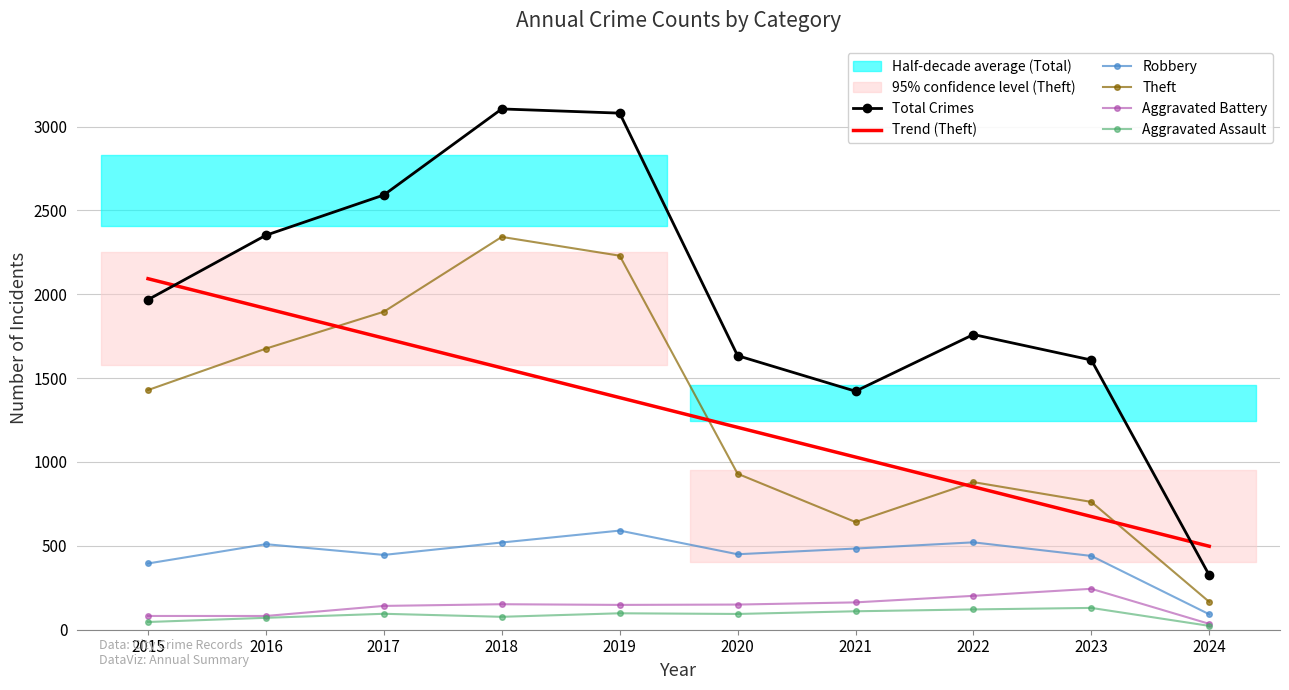

At which label is Robbery closest to 341?

2015